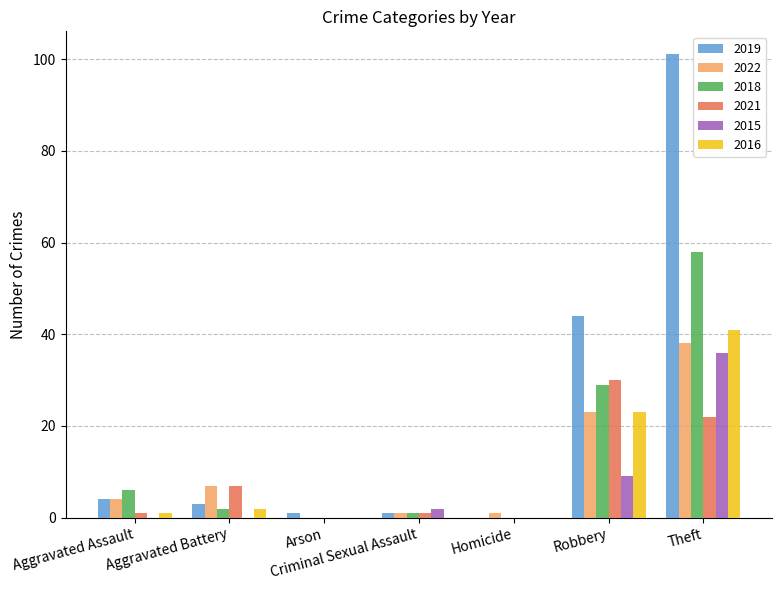

Which series changed the most between Aggravated Assault and Criminal Sexual Assault?

2018